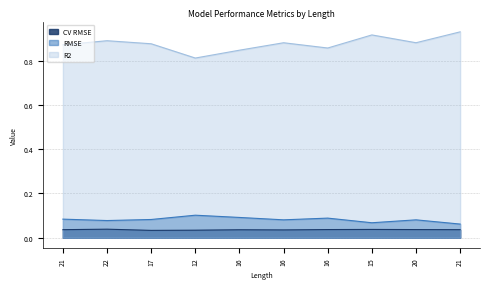

How many CV RMSE values are between 0 and 1?

10